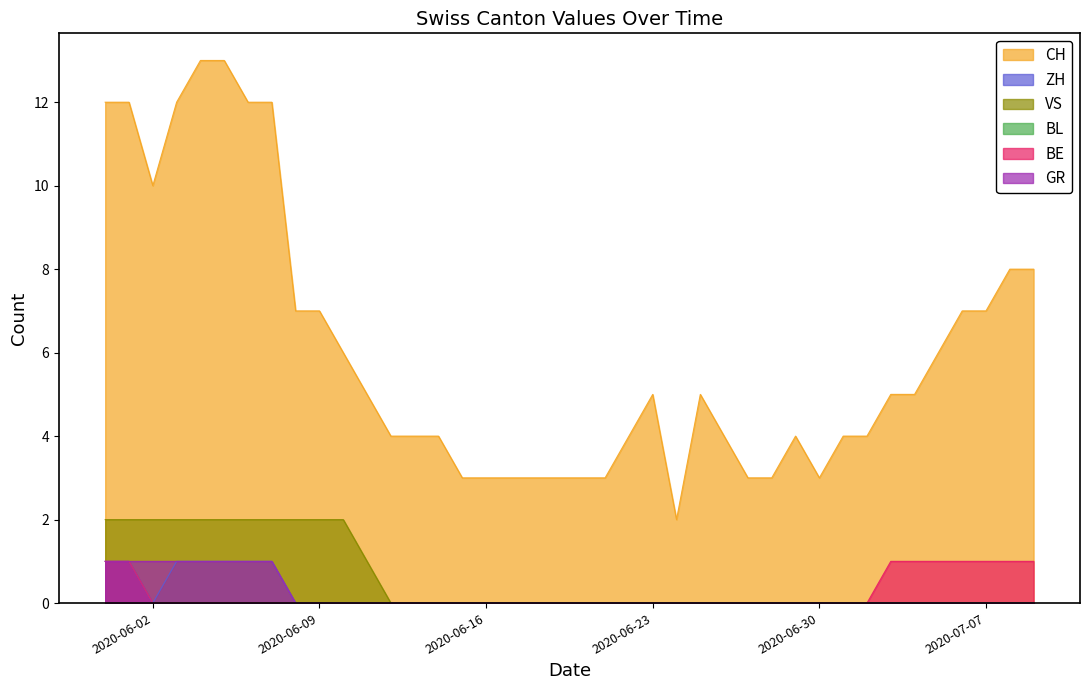

The GR series shows 0 at 2020-07-07. True or false?

True